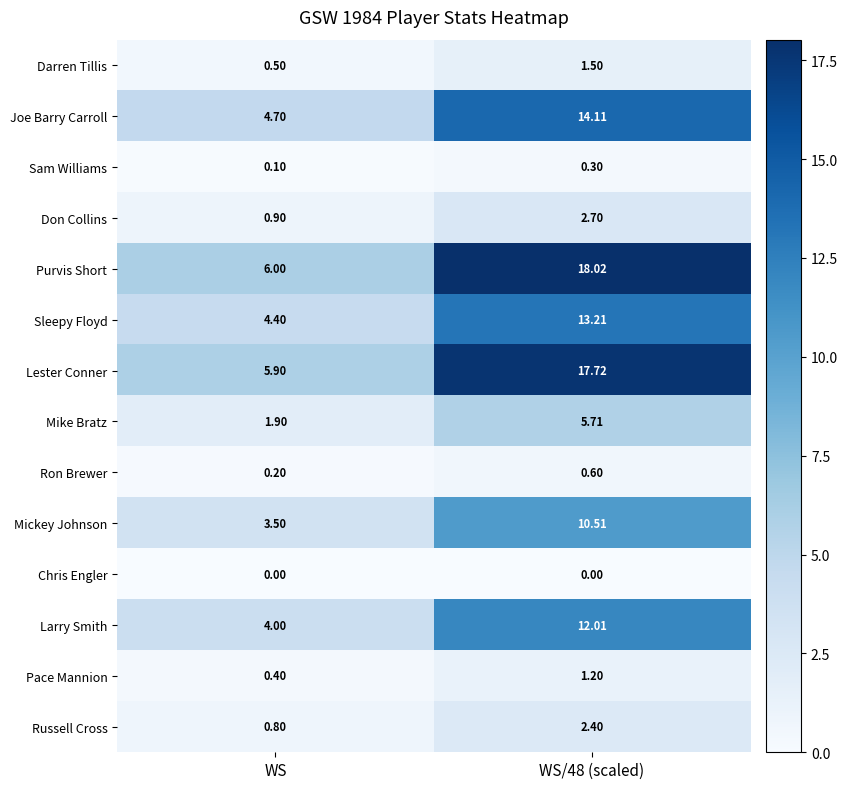

How many distinct data groups are displayed?

14